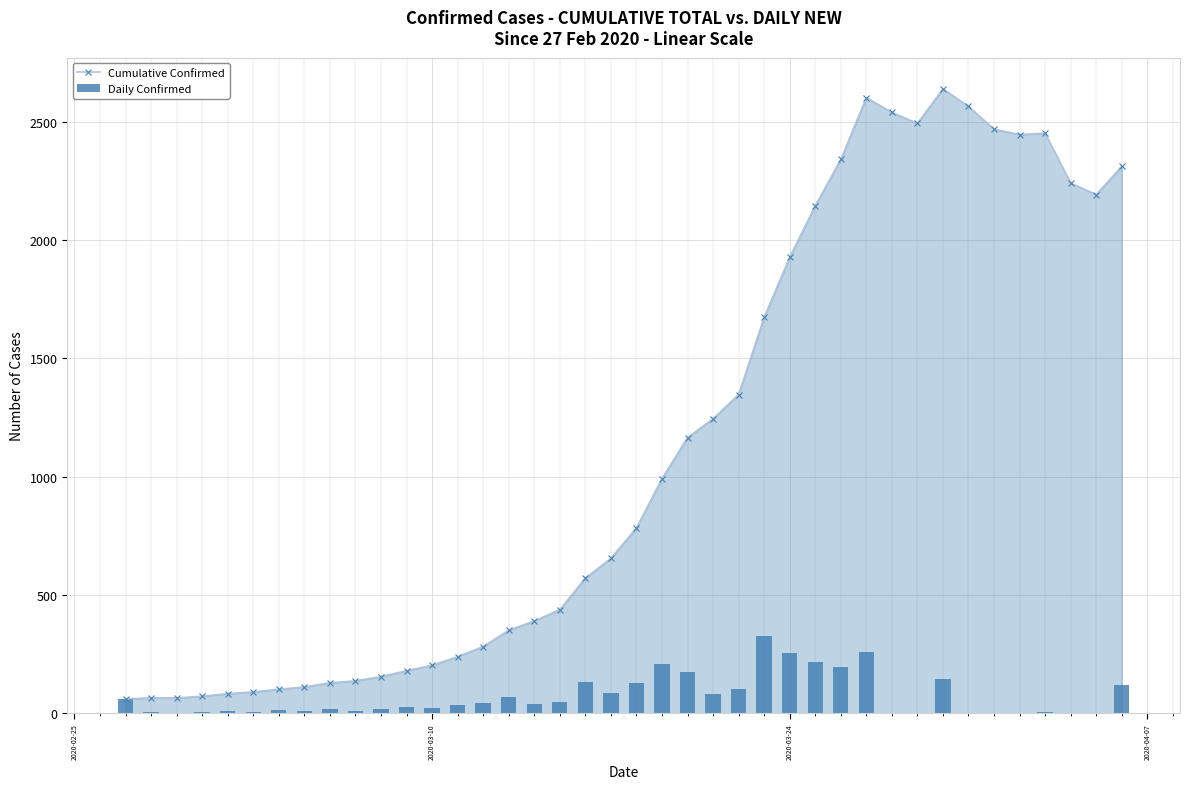

How many data points in Cumulative Confirmed are less than 783?

20